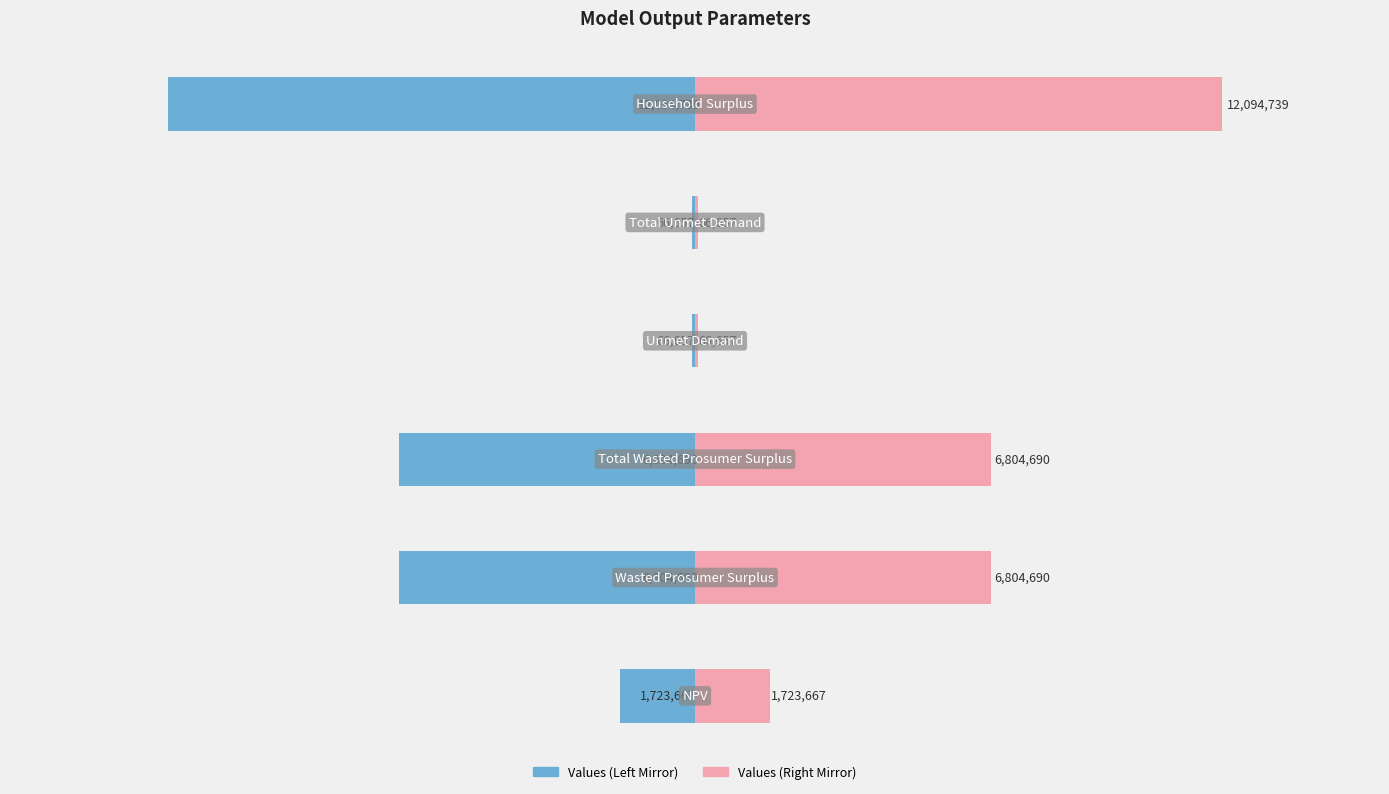

Reading left to right, transcribe all the data shown in this chart.

Raw Values (Left): −2.0=-1723666.6	−1.5=-6804690.3	−1.0=-6804690.3	−0.5=-66656.7	0.0=-66656.7	0.5=-12094739.2
Raw Values (Right): −2.0=1723666.6	−1.5=6804690.3	−1.0=6804690.3	−0.5=66656.7	0.0=66656.7	0.5=12094739.2